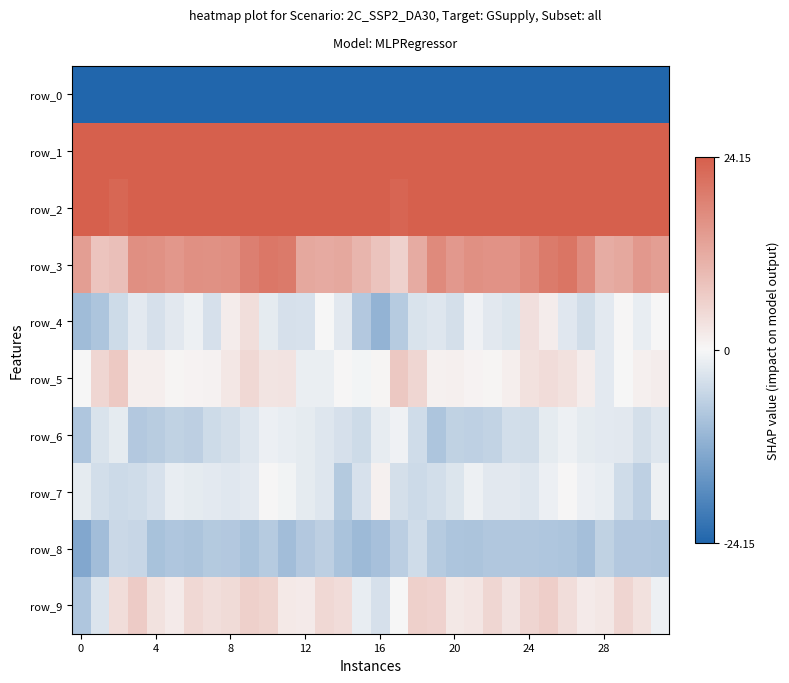

How many values in the row_5 series exceed 1?

18